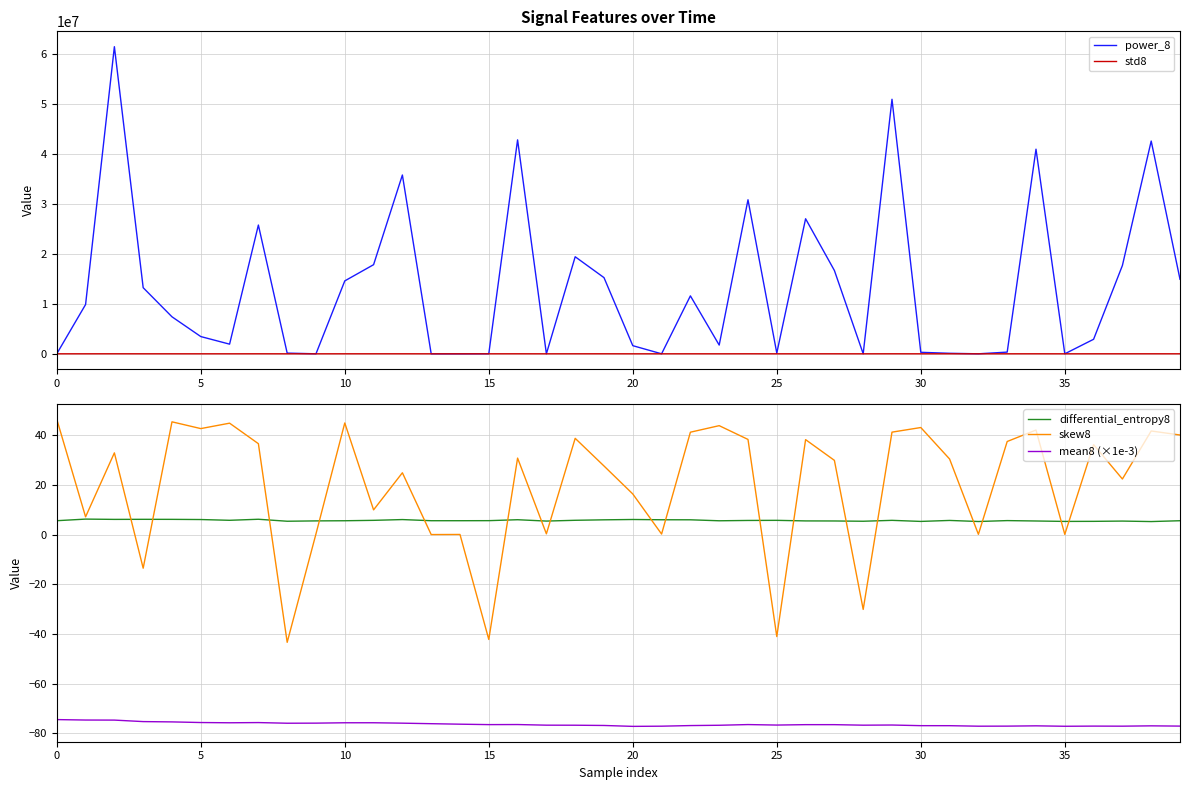

True or false: differential_entropy8 and mean8 (×1e-3) intersect in this chart.

False